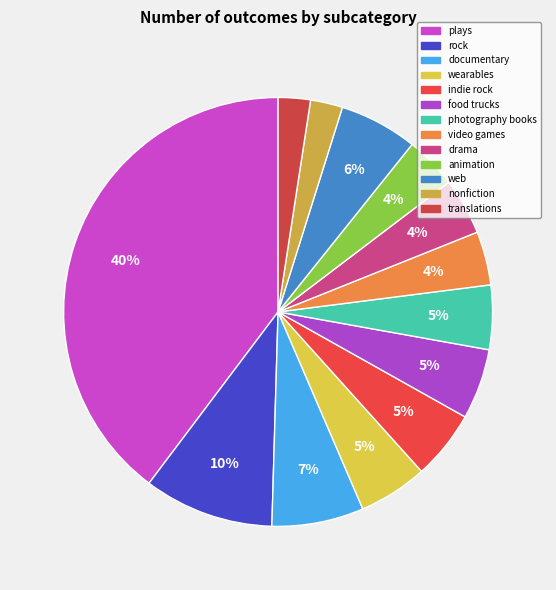

Count the number of slices in the pie.

13